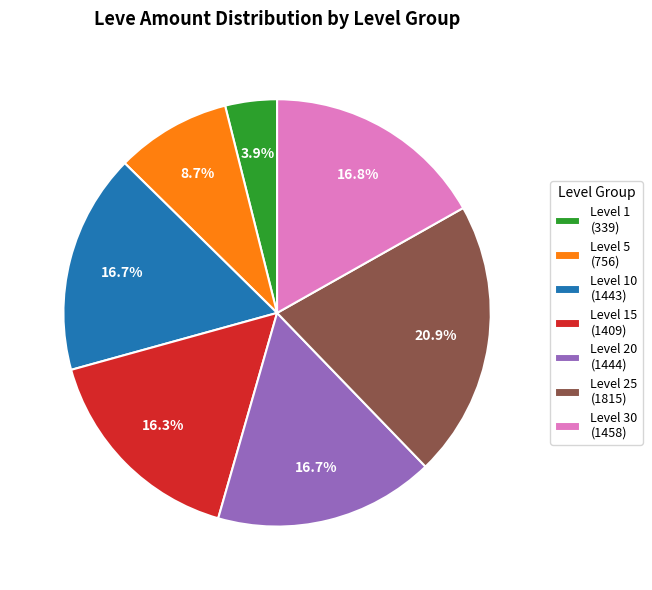

How much of the chart is everything except Level 20 (1444)?

83.3%